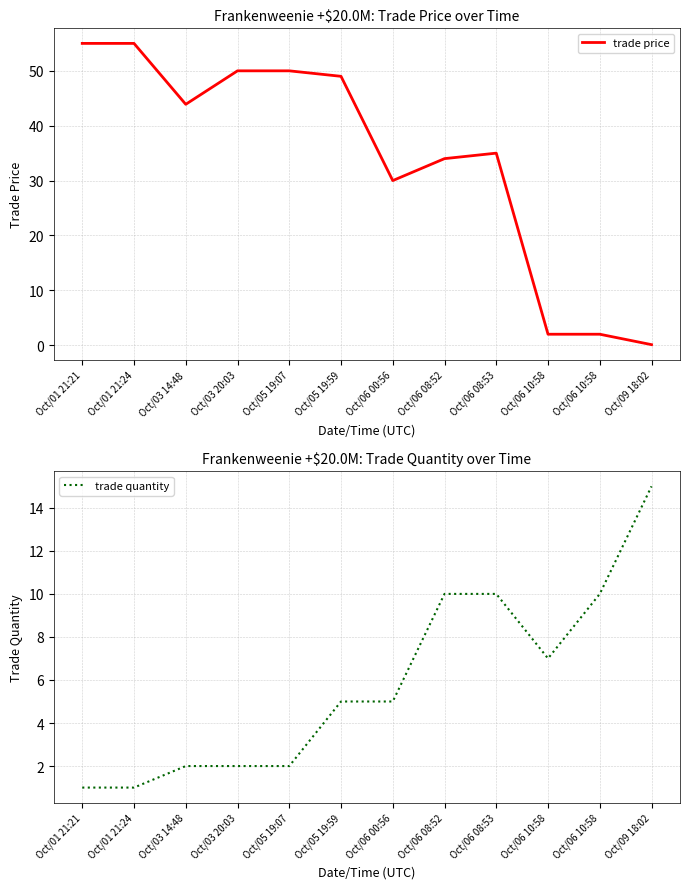

What is the sum of all trade quantity values?

70